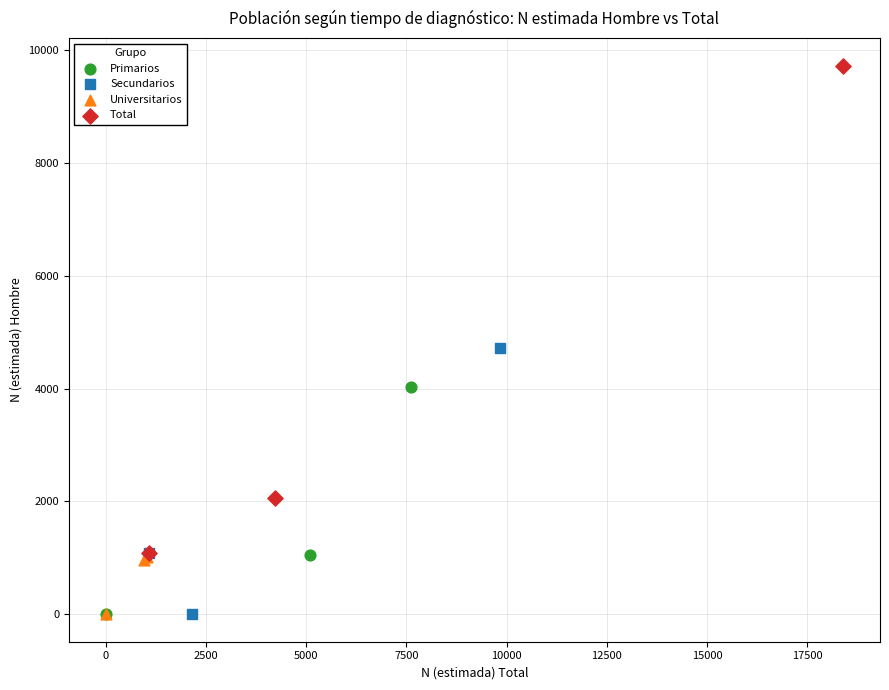

Which series contains the highest Y value?

Total